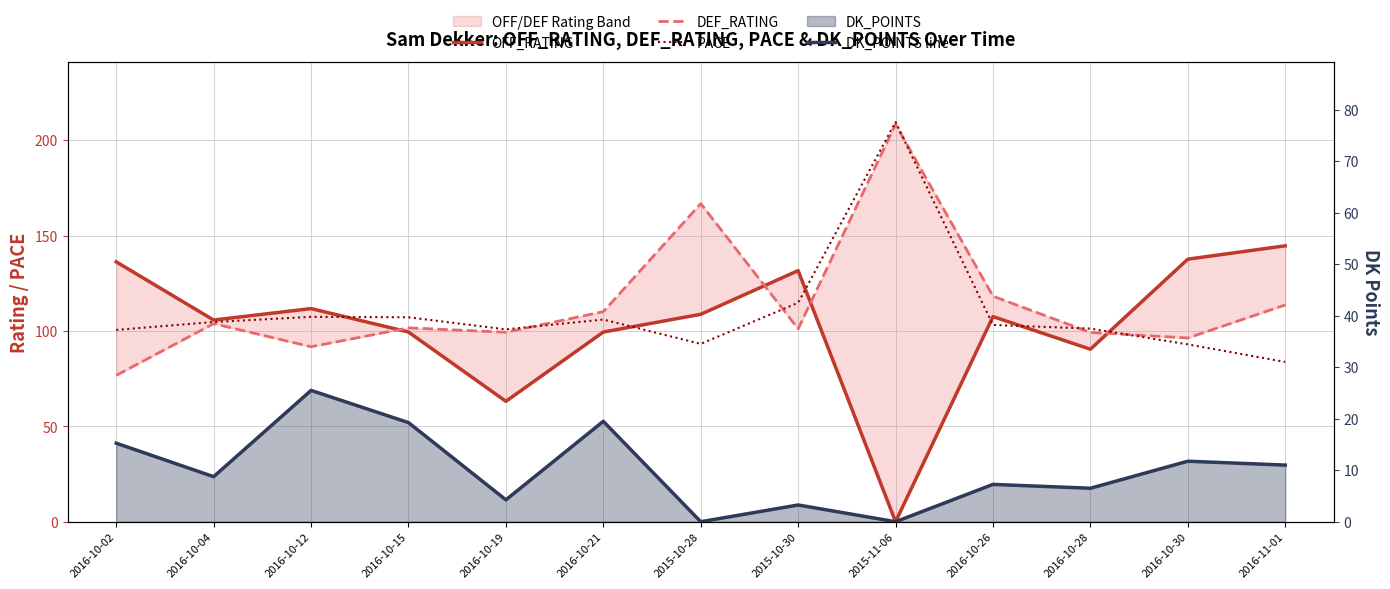

How many values in the DEF_RATING series exceed 101?

8